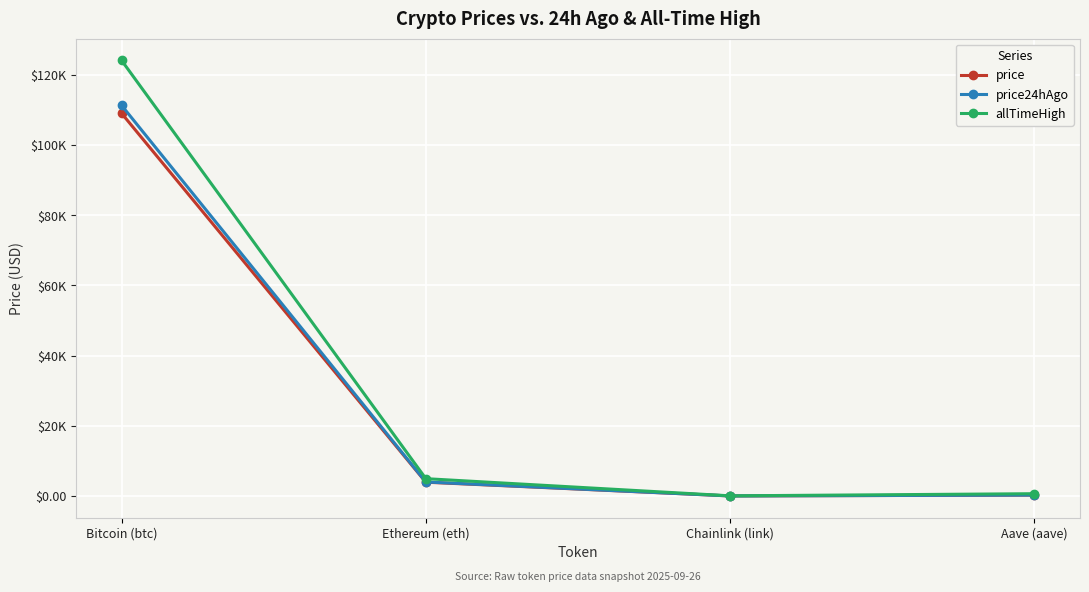

What are all the series names shown in the legend?

price, price24hAgo, allTimeHigh